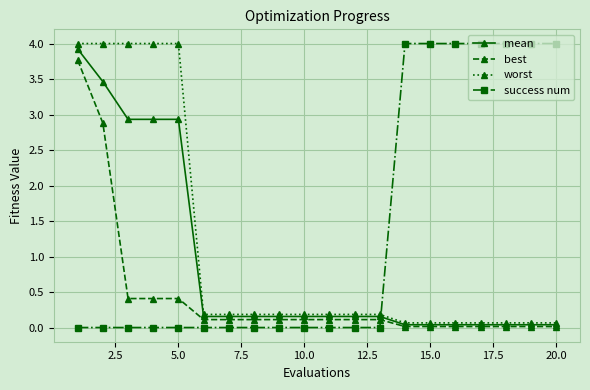

What is the highest value of the mean series?

3.9